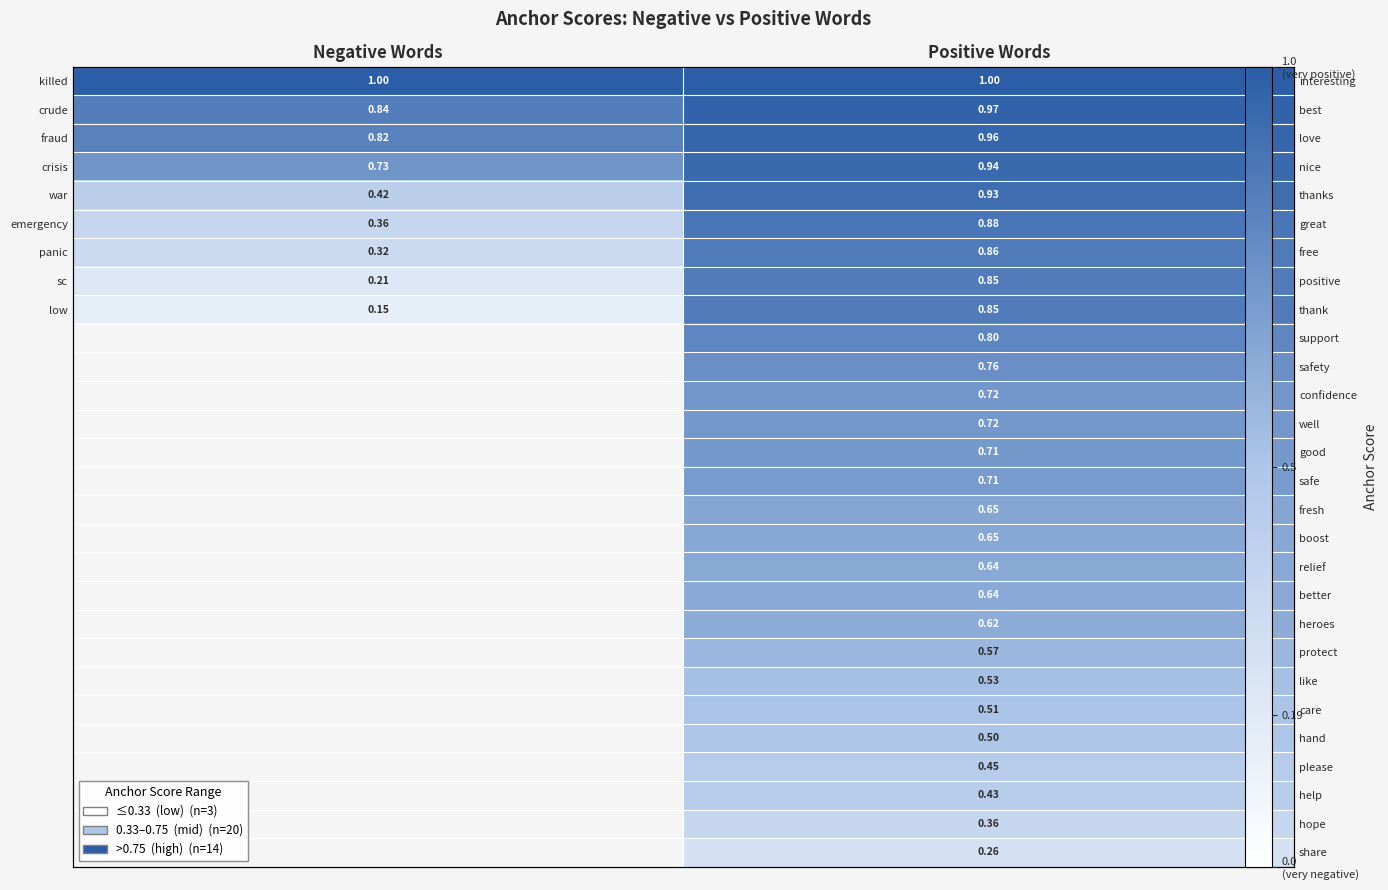

What is the difference between the highest and lowest values at Positive Words?

0.7